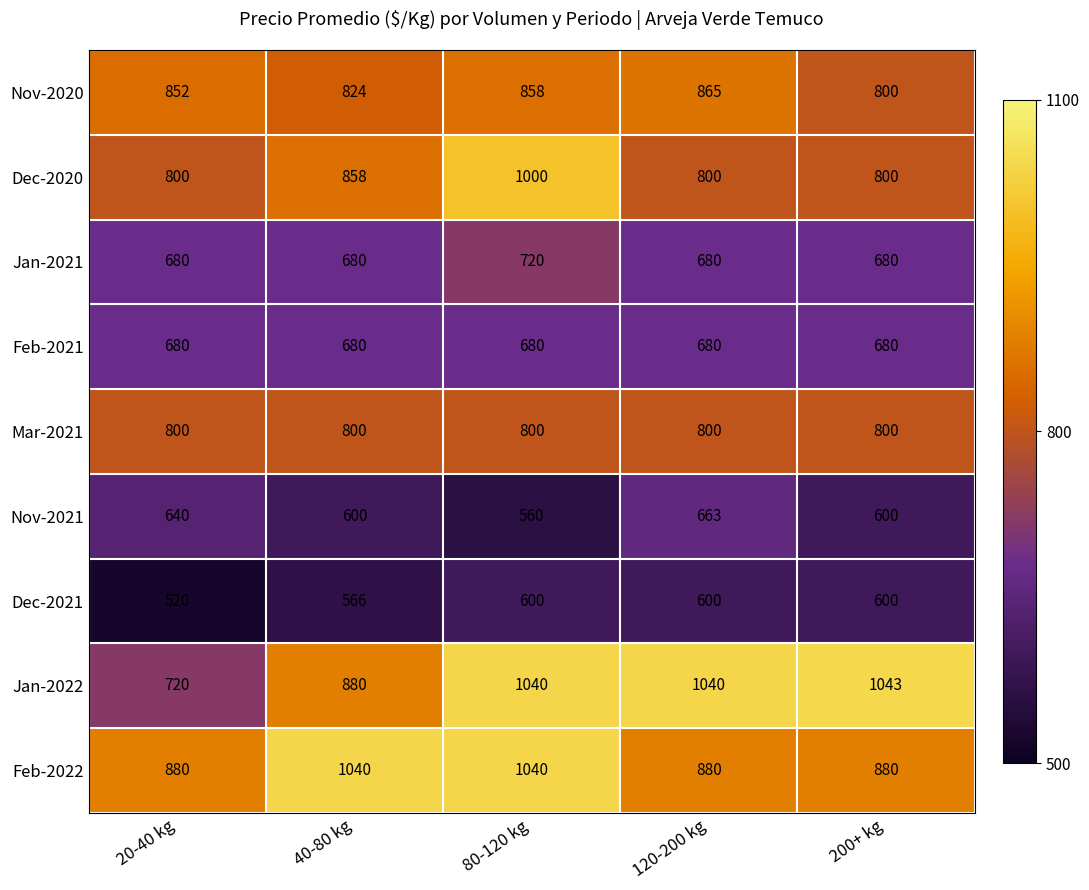

The value of Nov-2021 at 200+ kg is 370. True or false?

False